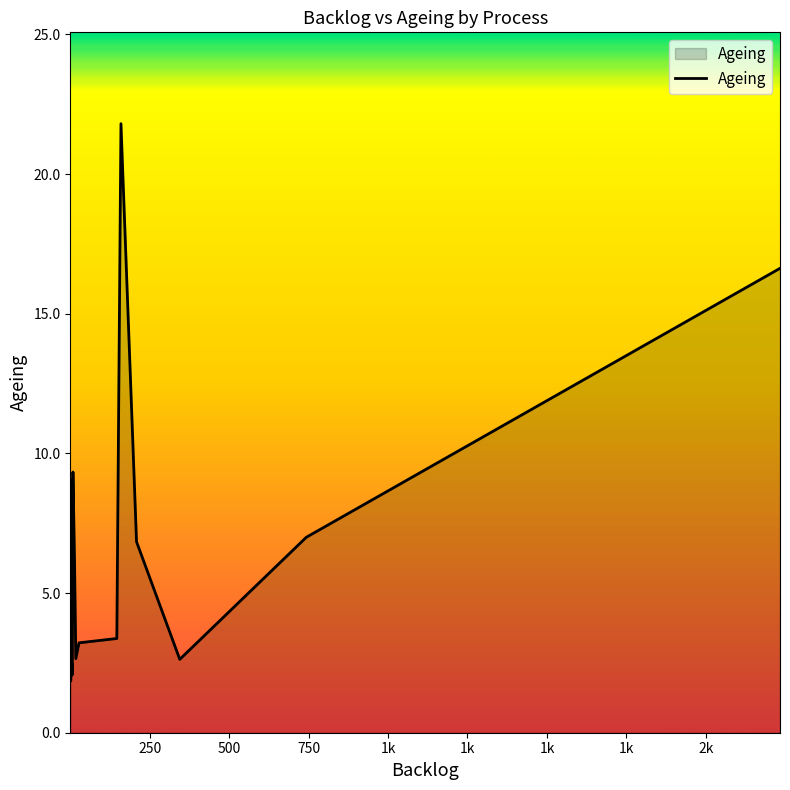

Count the number of categories in the chart.

23